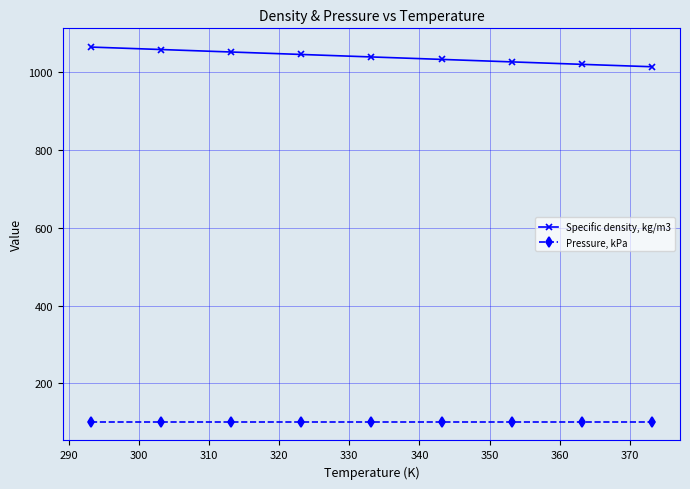

What is the minimum value shown in the chart?

101.3